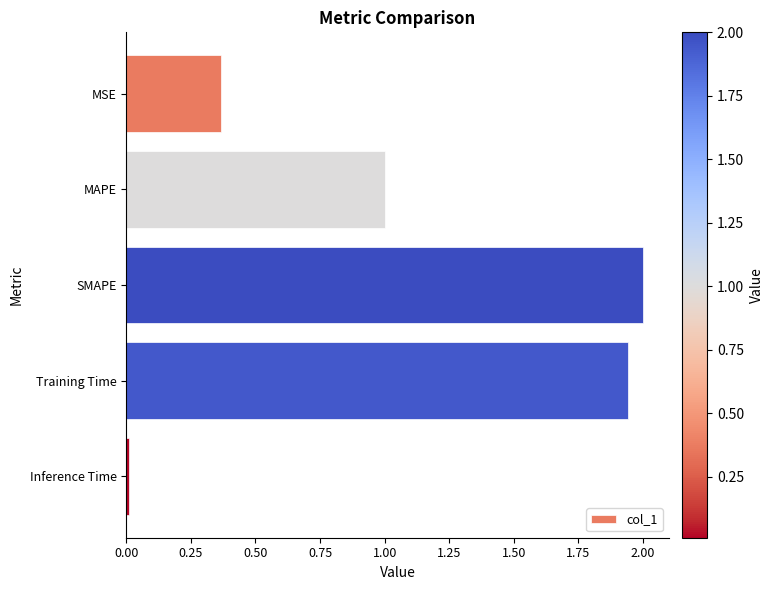

The chart shows a value of 0.0 at Inference Time. True or false?

True